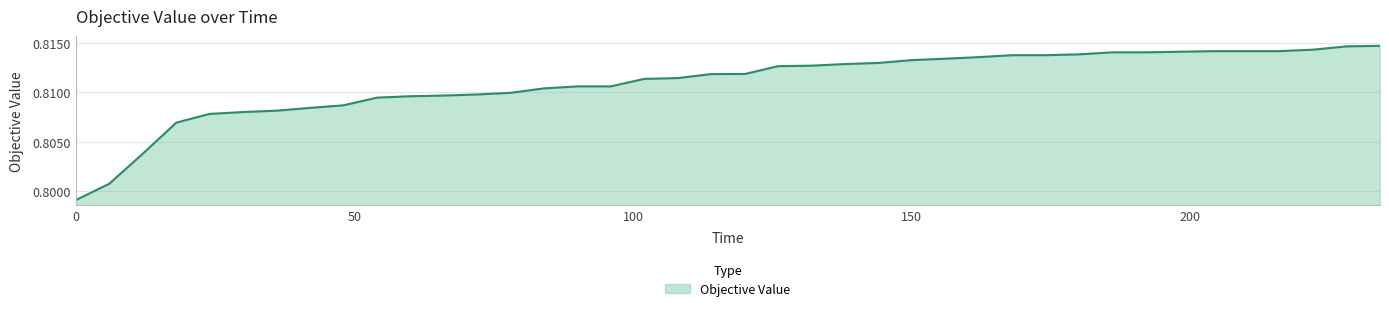

Does the chart have visible grid lines?

Yes